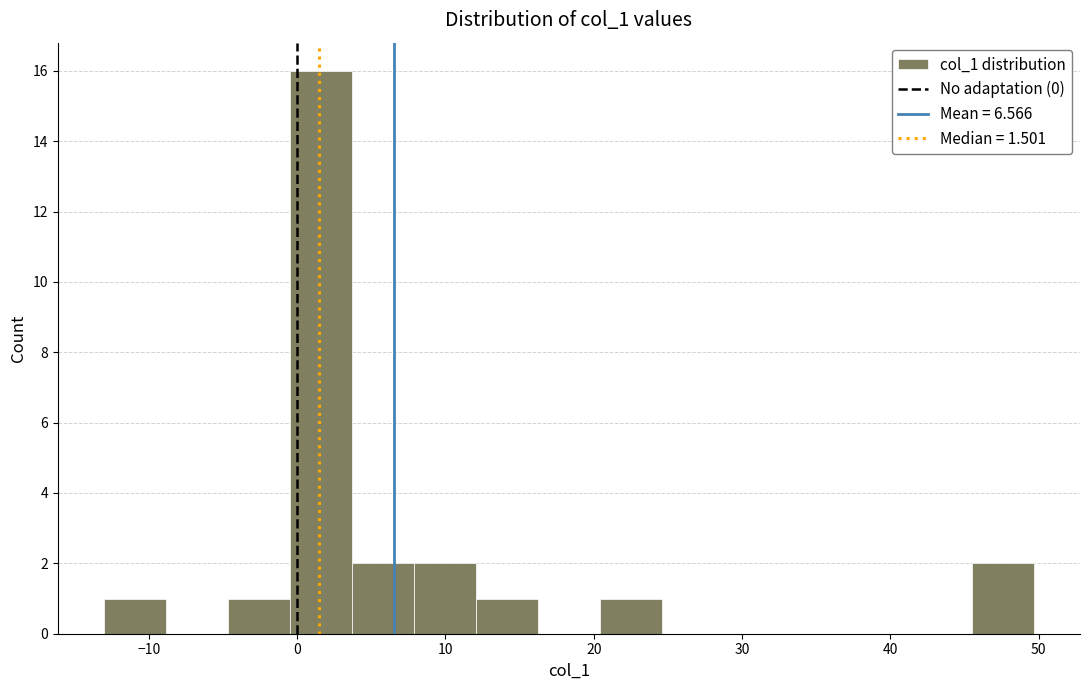

Reading left to right, list every bar in this chart as the range it spans on the x-axis followed by its height. Neither the bar edges nor the heights are printed on the chart, so give them approximately, as read against the axes.

-13 to -9: 1
-9 to -5: 0
-5 to 0: 1
0 to 4: 16
4 to 8: 2
8 to 12: 2
12 to 16: 1
16 to 20: 0
20 to 25: 1
25 to 29: 0
29 to 33: 0
33 to 37: 0
37 to 41: 0
41 to 45: 0
45 to 50: 2